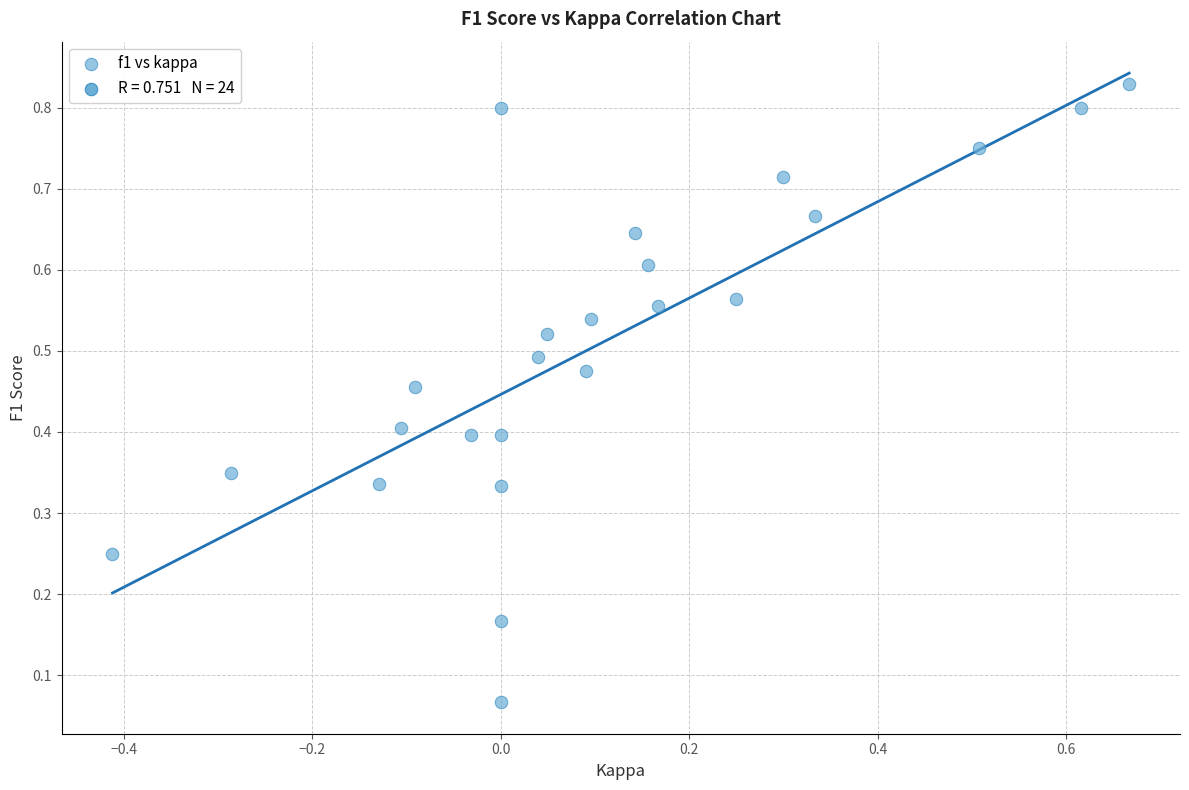

What is the range of X values (max minus min)?

1.1